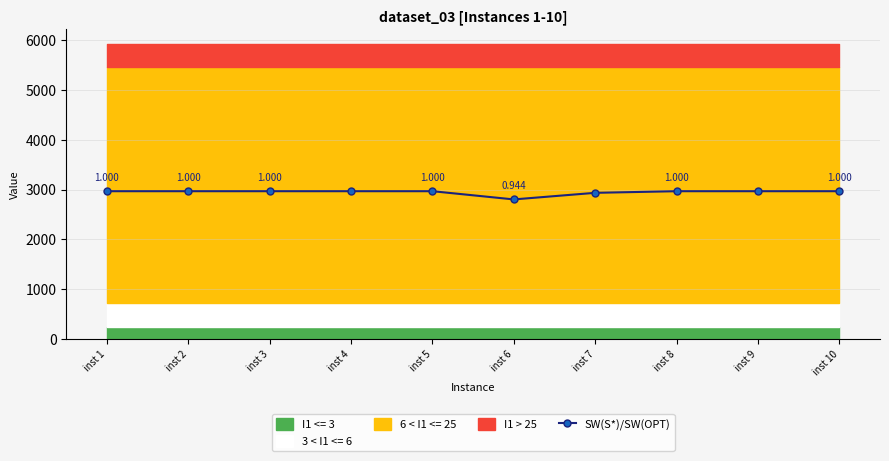

Where is the data nearest to the value 2883?

inst 7